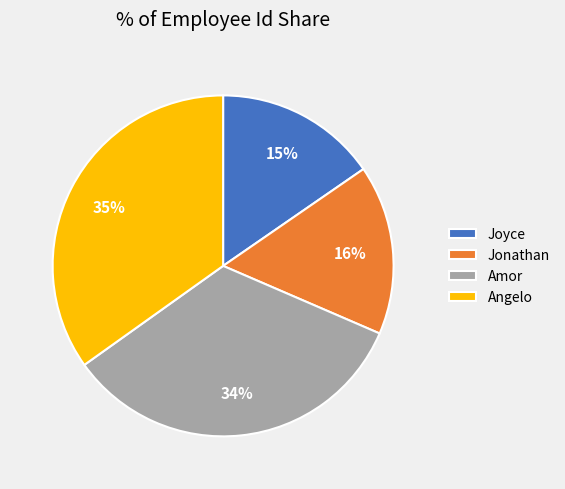

Is the sum of Amor and Joyce greater than half?

No